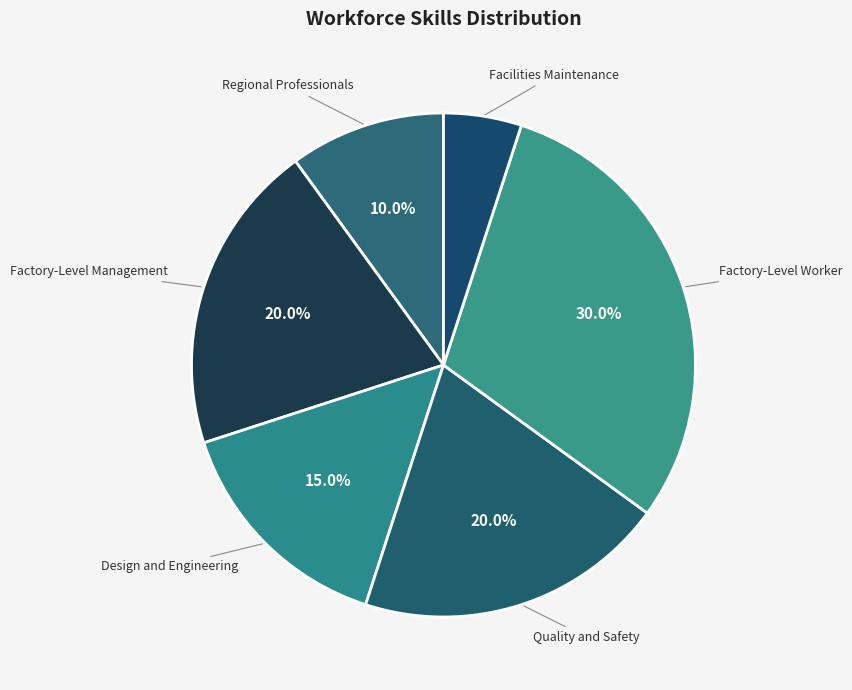

To the nearest percent, what portion does Design and Engineering represent?

15%